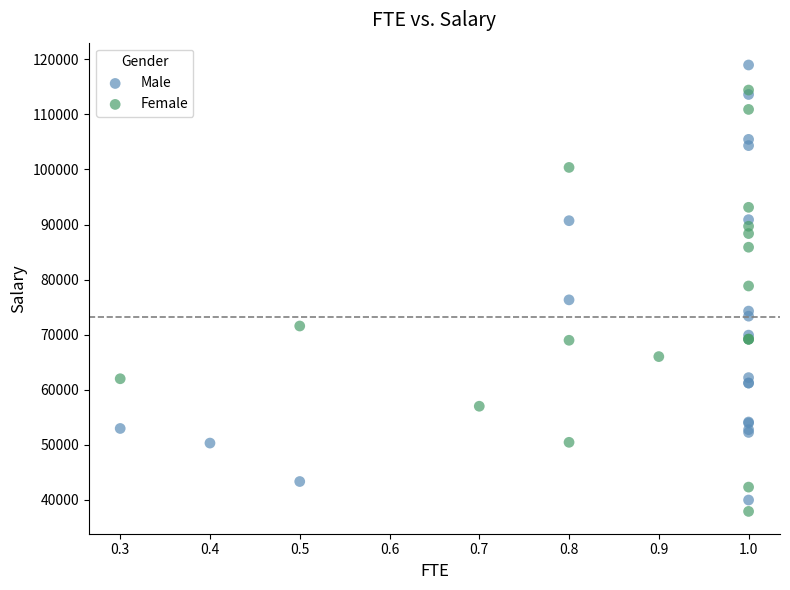

Which series has the widest spread of Y values?

Male